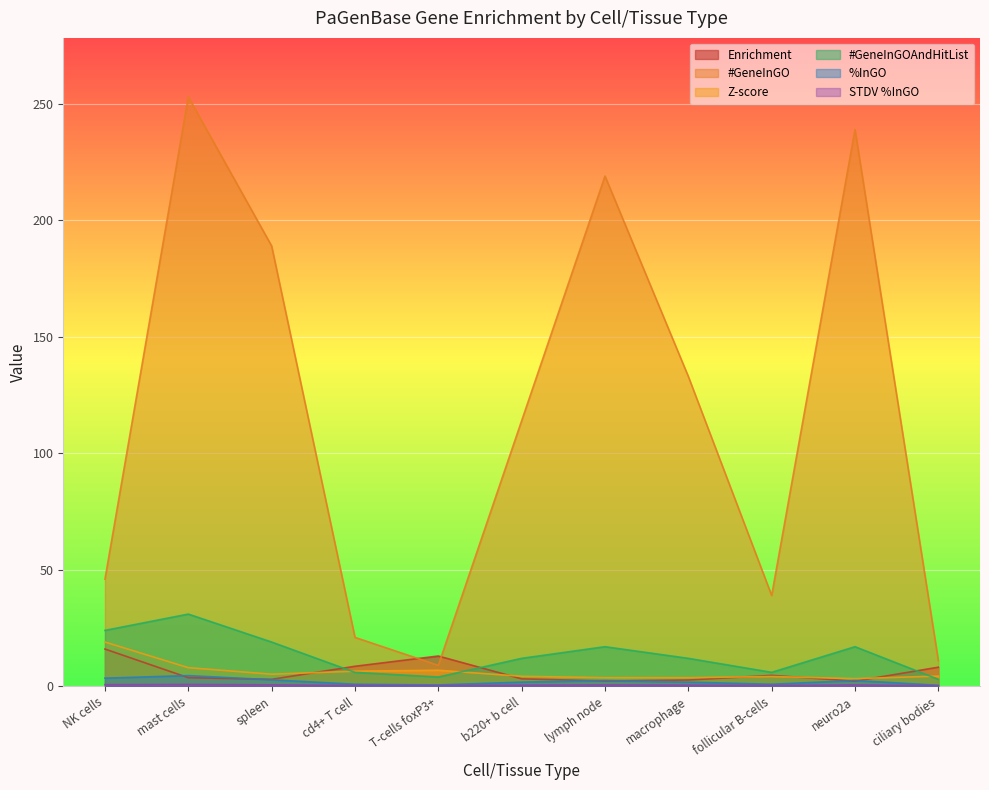

How many lines are shown in the chart?

6